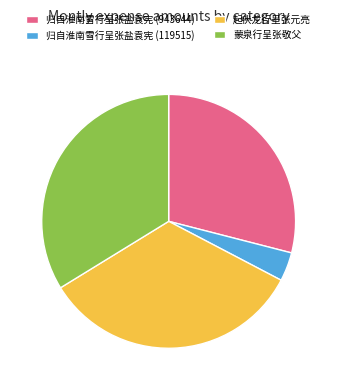

Between 起伏龙行呈张元亮 and 归自淮南雪行呈张盐袁宪 (943644), which is larger?

起伏龙行呈张元亮